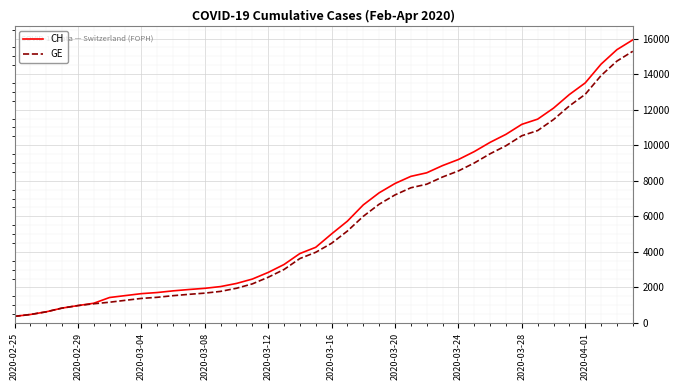

How many series are shown in this chart?

2